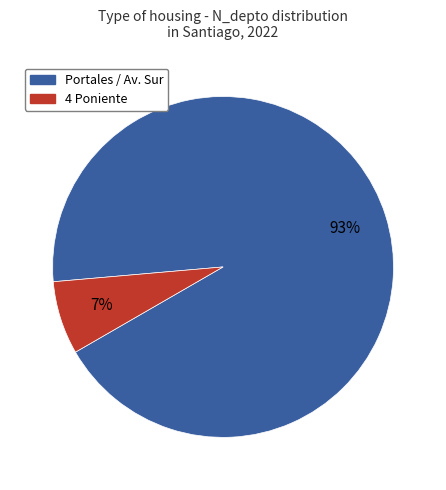

How many segments does this pie chart have?

2